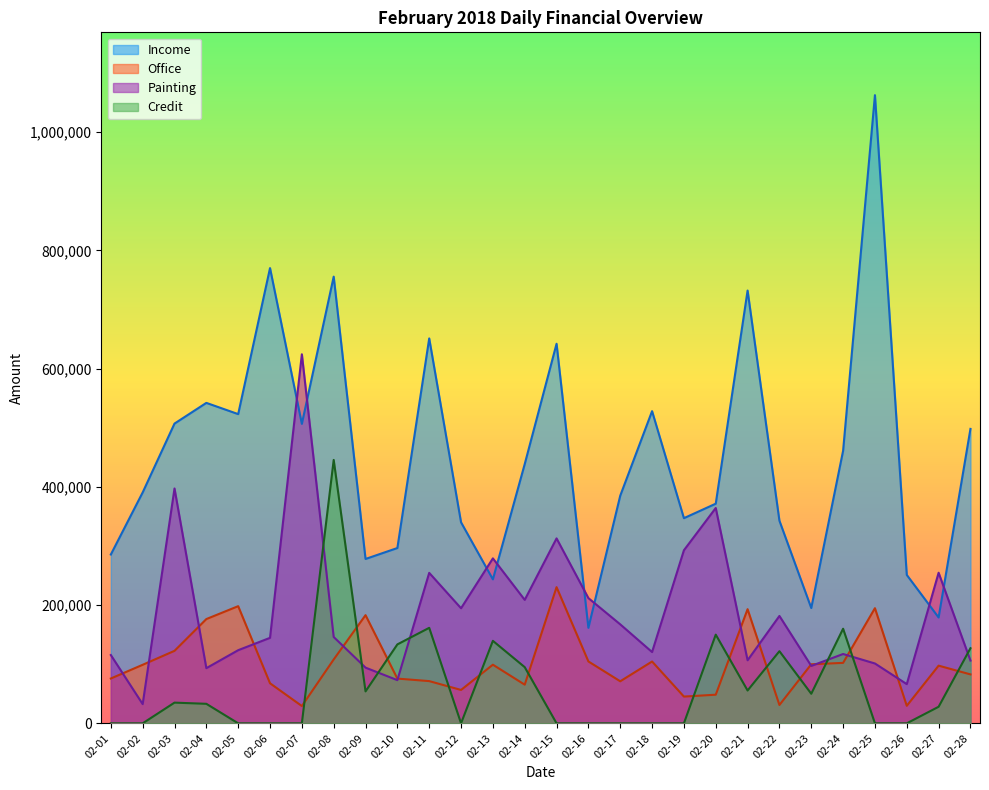

How many lines are shown in the chart?

4